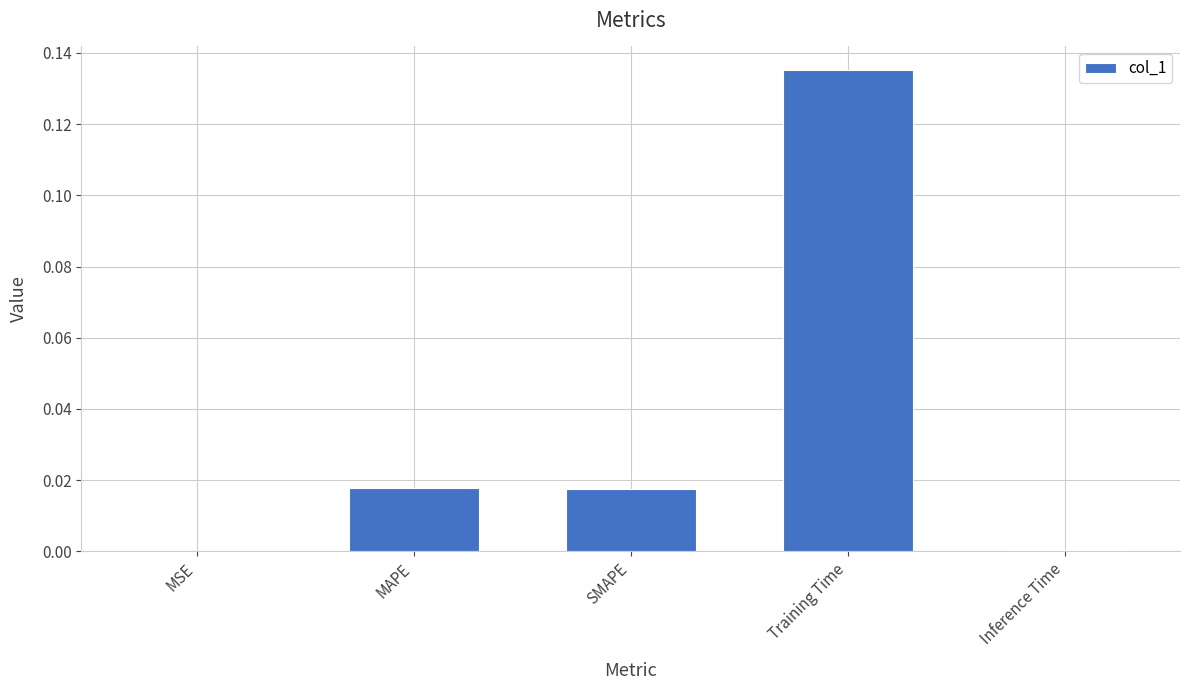

Between MSE and MAPE, which is larger?

MAPE